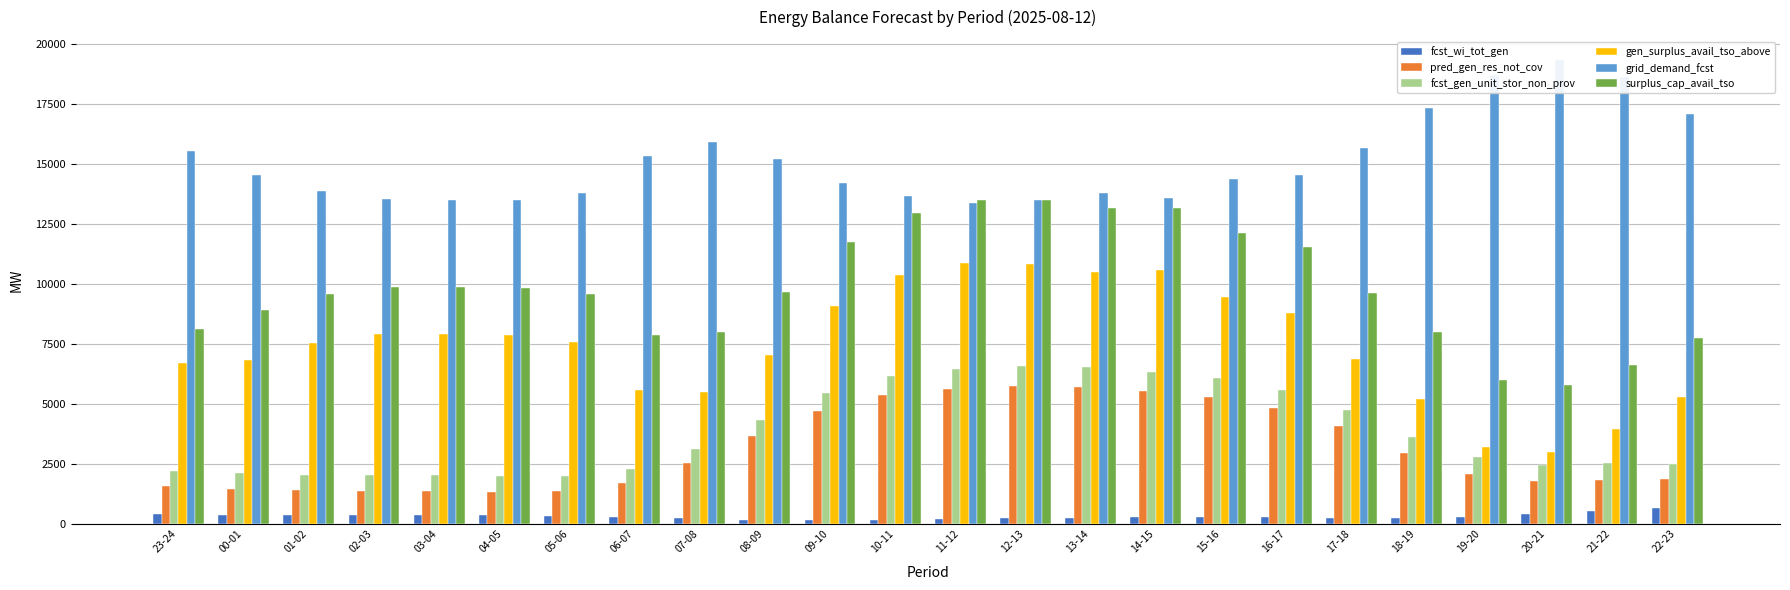

Reading right to left, what are all the values shown in this chart?

fcst_wi_tot_gen: 672	535	414	285	227	247	269	275	268	253	234	205	169	142	164	226	293	340	351	355	371	374	390	427
pred_gen_res_not_cov: 1865	1820	1791	2075	2959	4063	4838	5300	5515	5709	5729	5619	5362	4703	3670	2515	1693	1374	1347	1366	1381	1401	1471	1557
fcst_gen_unit_stor_non_prov: 2495	2515	2452	2773	3638	4760	5579	6066	6332	6525	6560	6450	6174	5458	4341	3106	2276	1996	1984	2024	2039	2044	2115	2210
gen_surplus_avail_tso_above: 5268	3946	2990	3193	5197	6860	8803	9434	10574	10502	10847	10880	10359	9079	7026	5476	5585	7574	7877	7918	7916	7546	6825	6696
grid_demand_fcst: 17074	18629	19314	18718	17337	15658	14538	14368	13572	13773	13492	13381	13643	14213	15195	15915	15328	13779	13506	13506	13521	13850	14518	15529
surplus_cap_avail_tso: 7730	6626	5777	5982	7986	9631	11528	12116	13178	13170	13486	13487	12959	11747	9679	7998	7863	9579	9840	9881	9881	9557	8930	8139